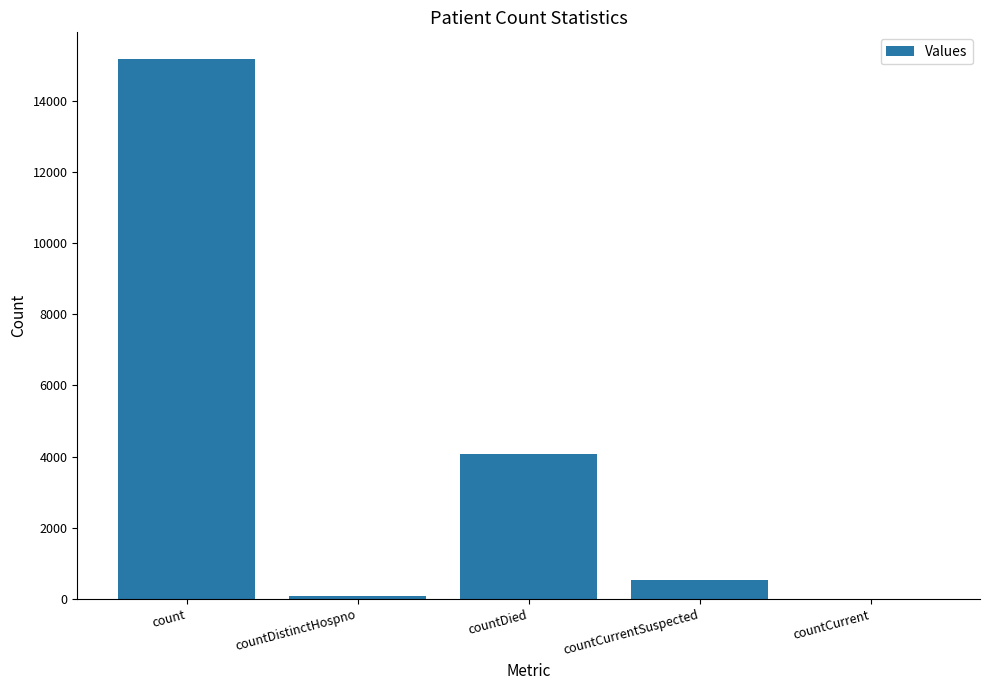

Read the value at countDistinctHospno, to the nearest 10.

80